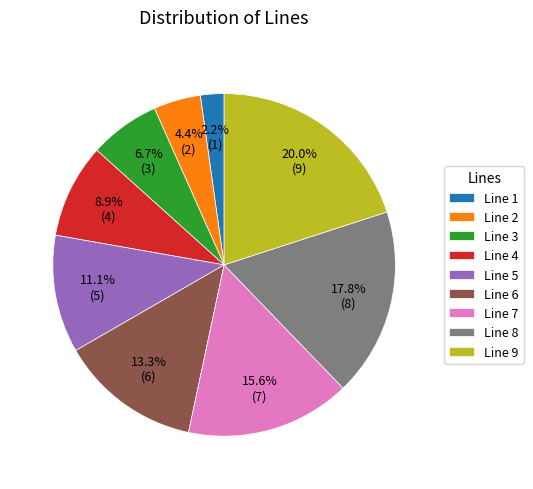

Between Line 8 and Line 3, which is larger?

Line 8